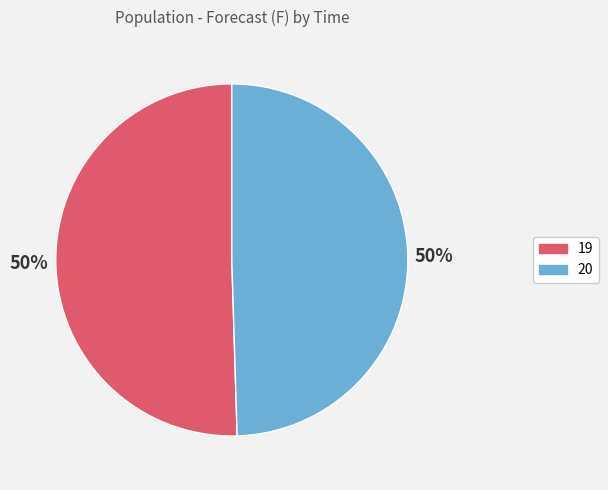

Which has a higher value, 19 or 20?

19